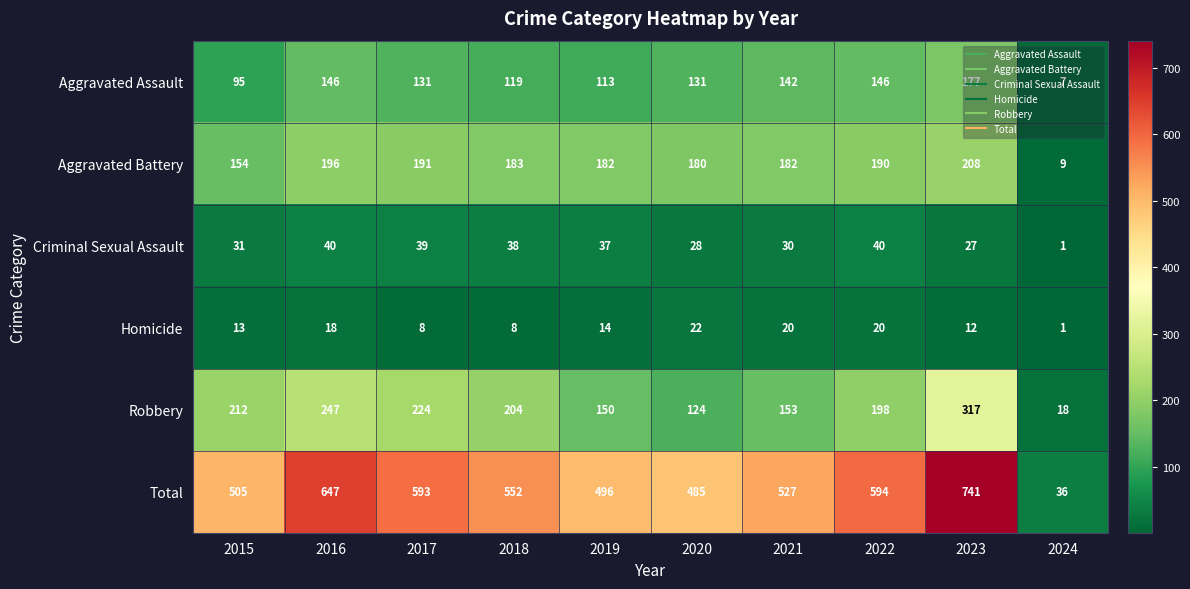

At which label is Aggravated Assault closest to 92?

2015